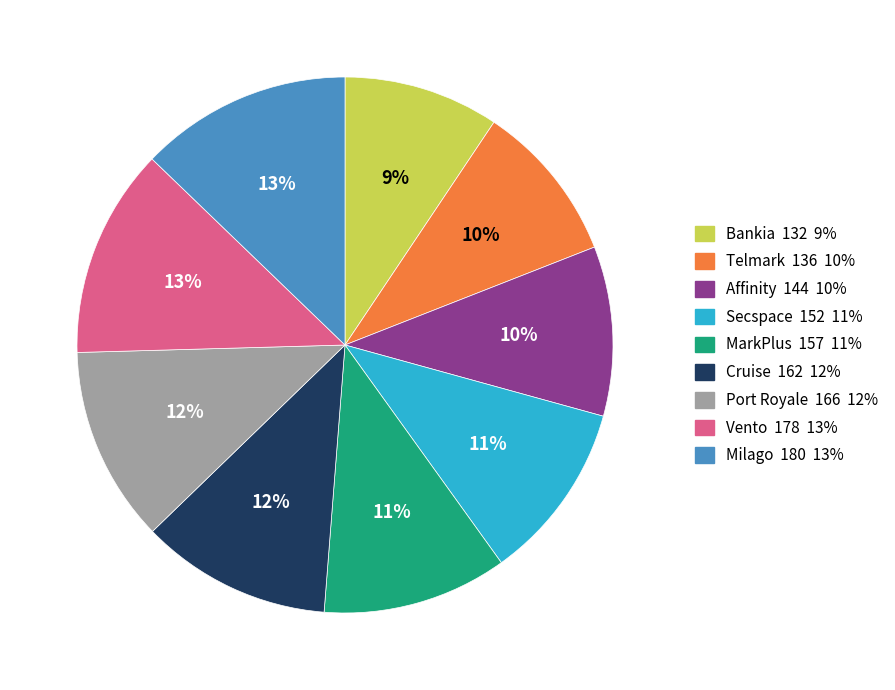

Do Port Royale and Bankia together represent more than half of the pie?

No